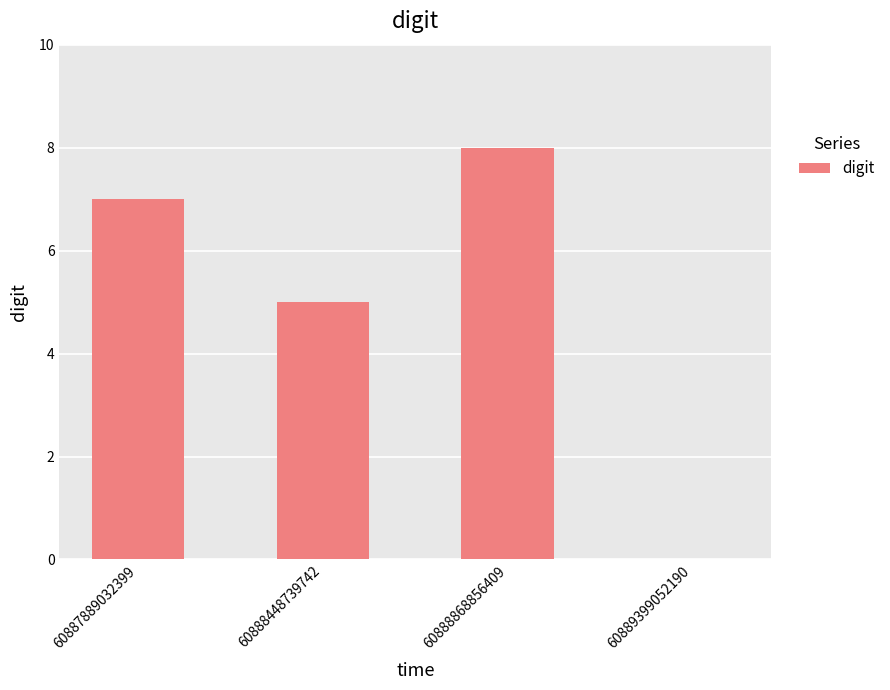

How many values are above zero?

3